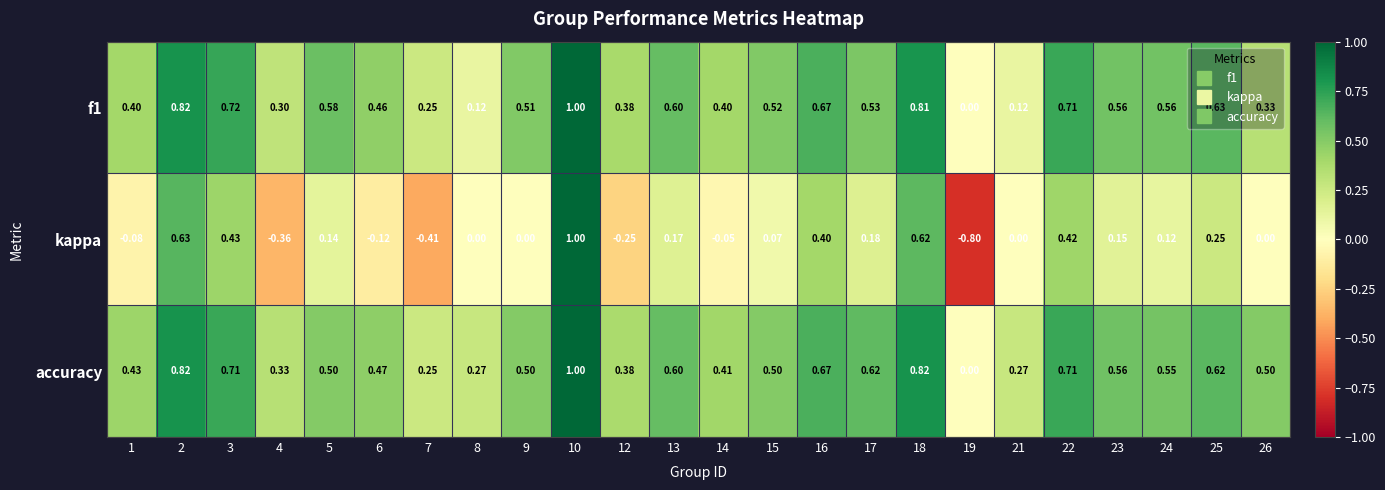

Which series has the largest total across all categories?

accuracy